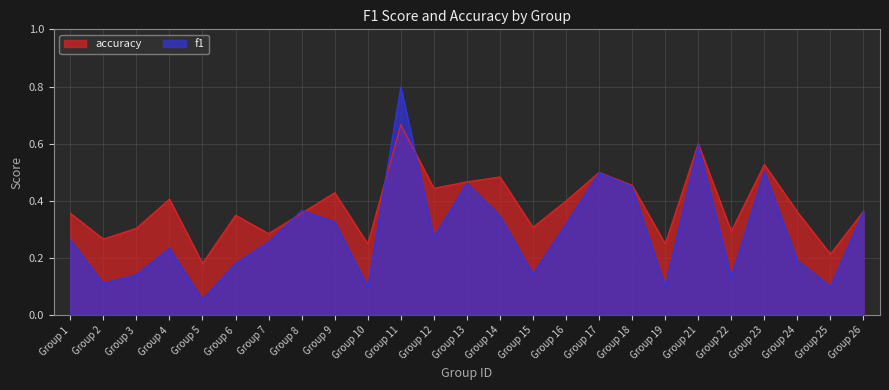

True or false: f1 has a value of 0.2 at Group 12.

False